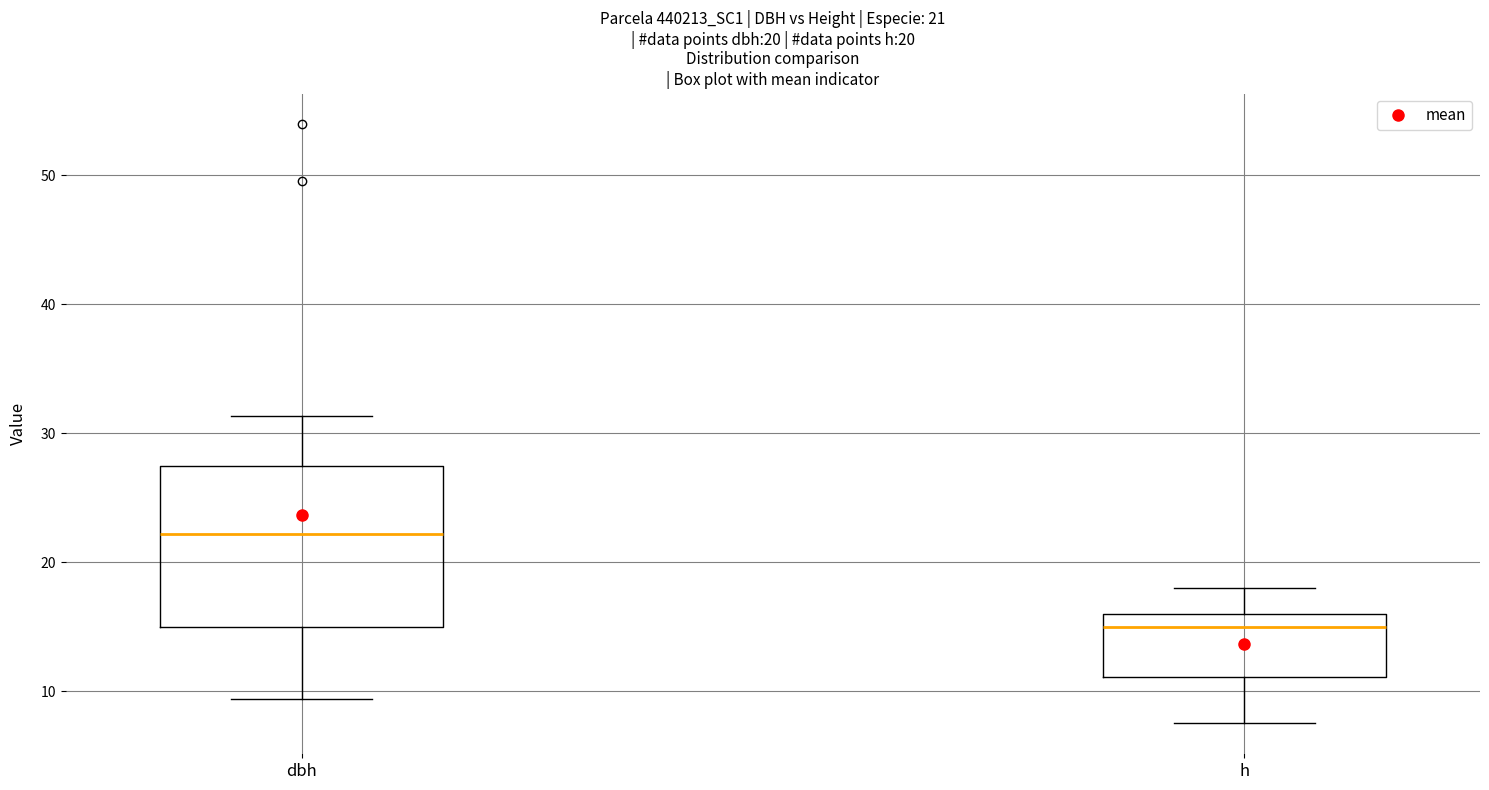

Which box has the lowest median line?

h